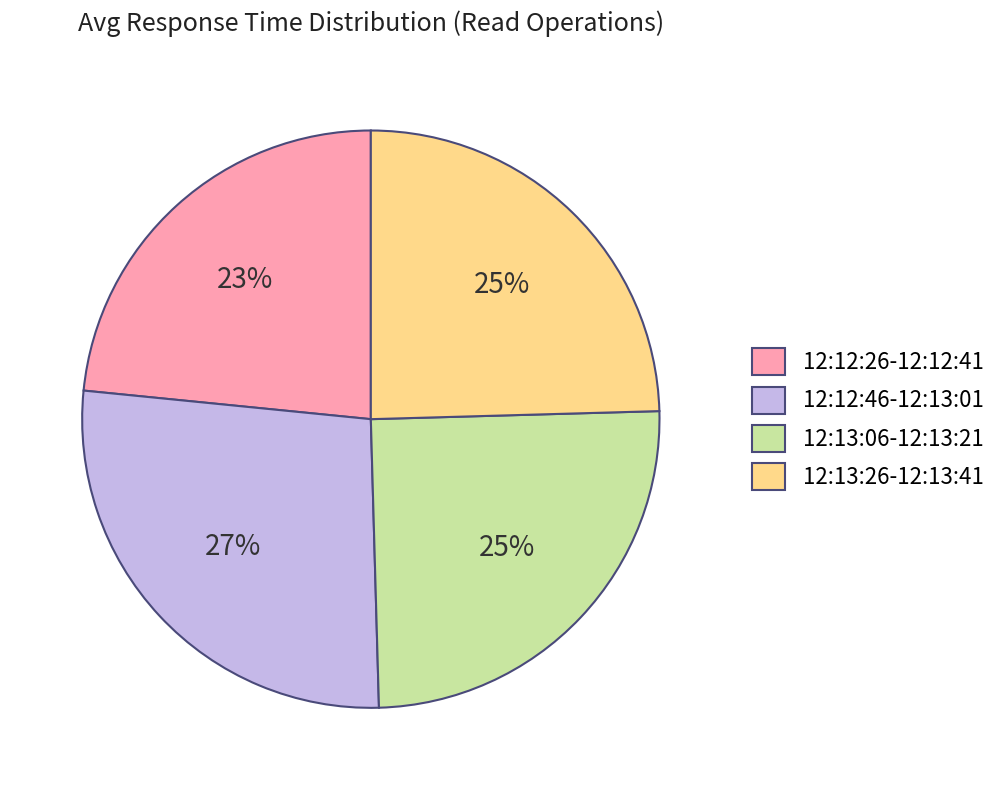

To the nearest percent, what is the difference between the 12:13:26-12:13:41 and 12:12:46-12:13:01 slice percentages?

2%